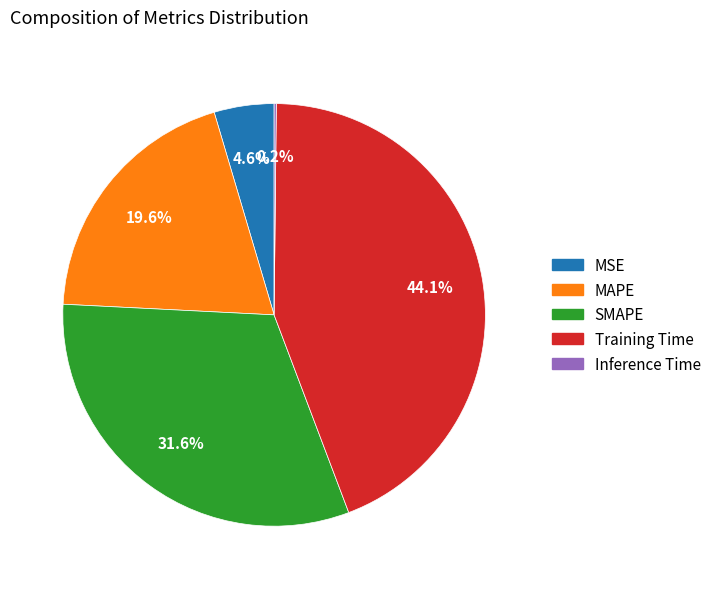

Which category has the biggest portion of the pie?

Training Time